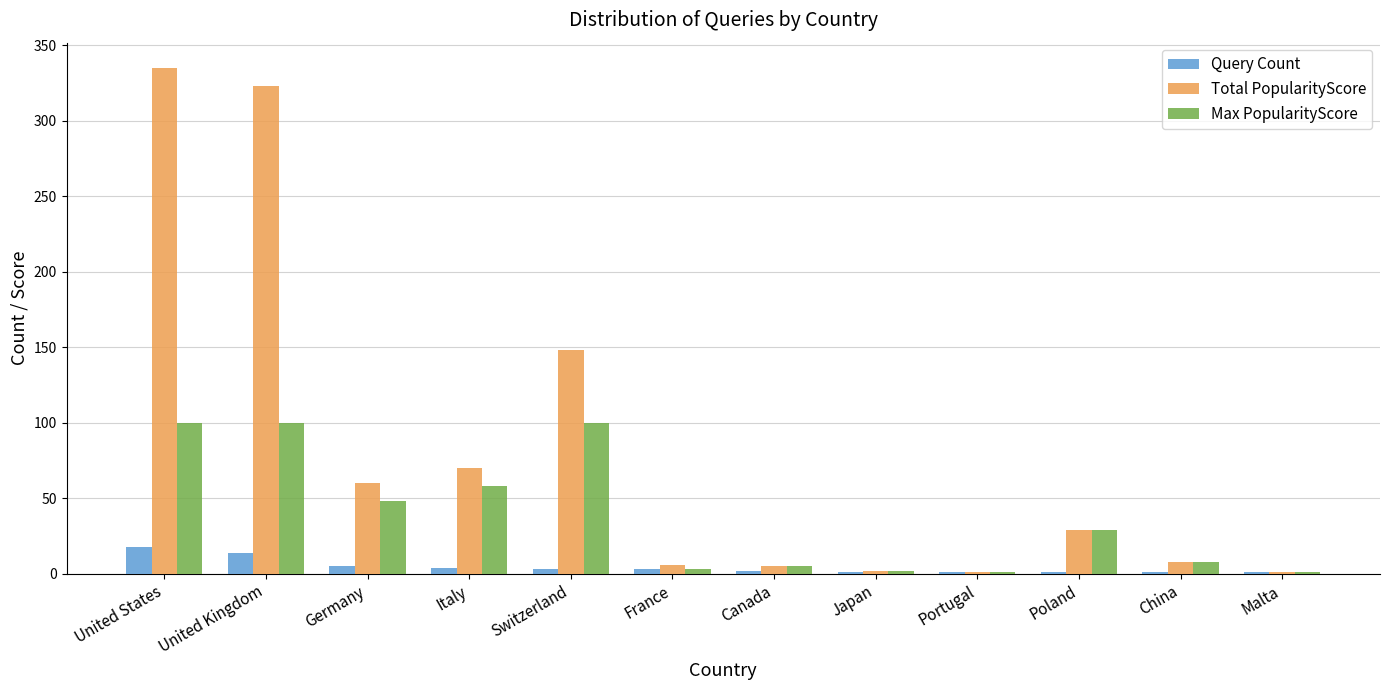

What is the maximum value for Total PopularityScore?

335